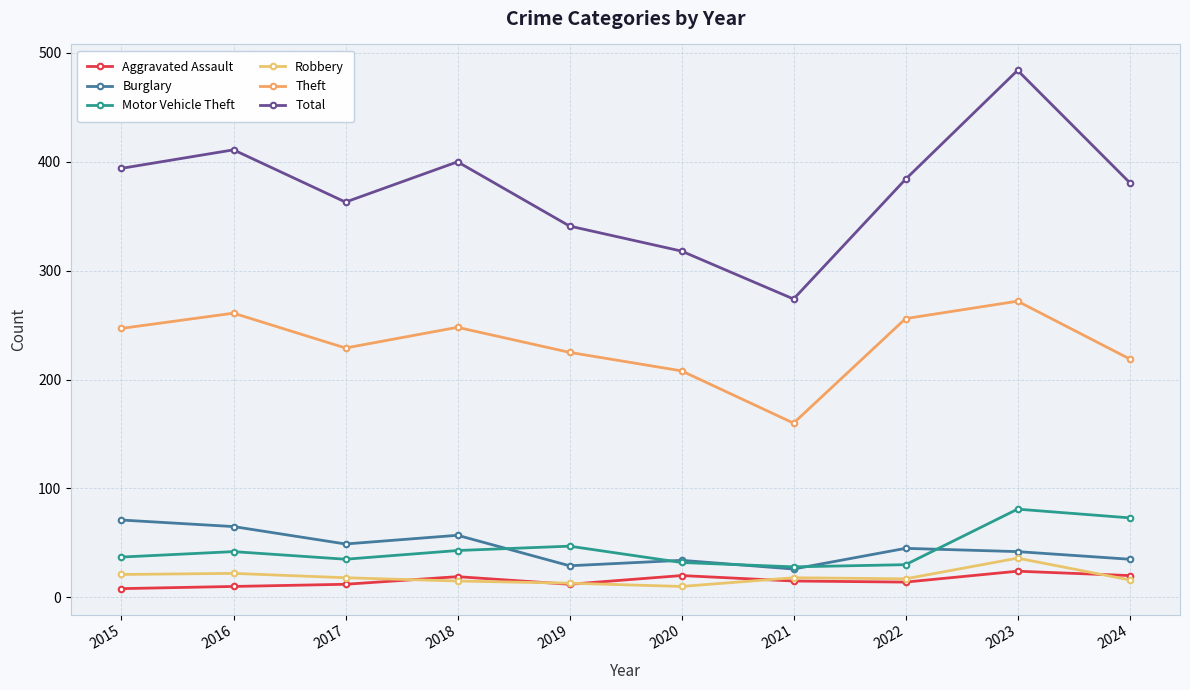

Which category has the lowest value in the Burglary series?

2021